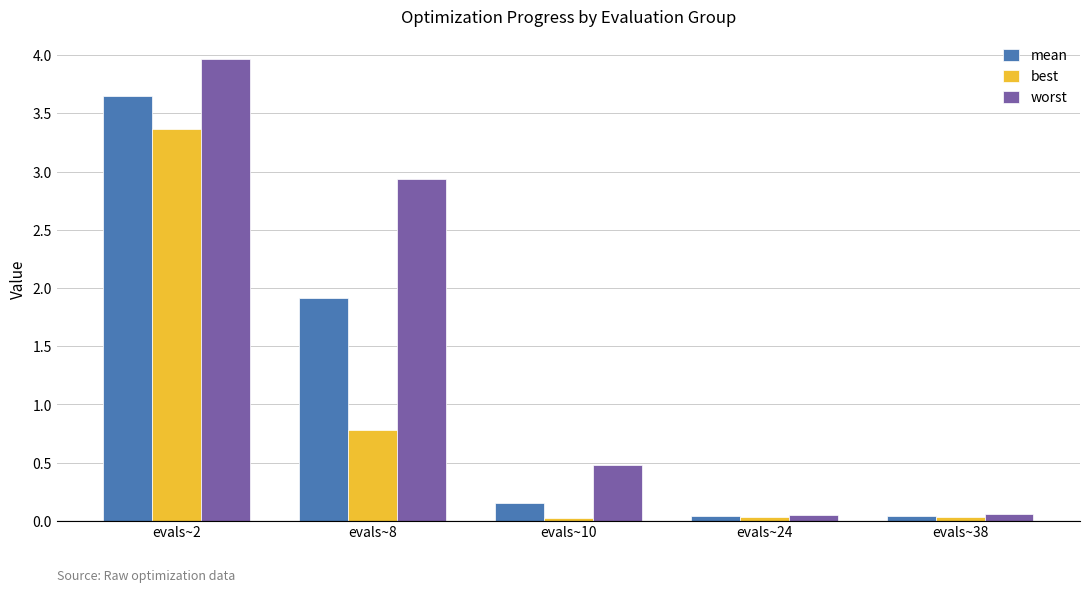

The value of best at evals~2 is 5.0. True or false?

False